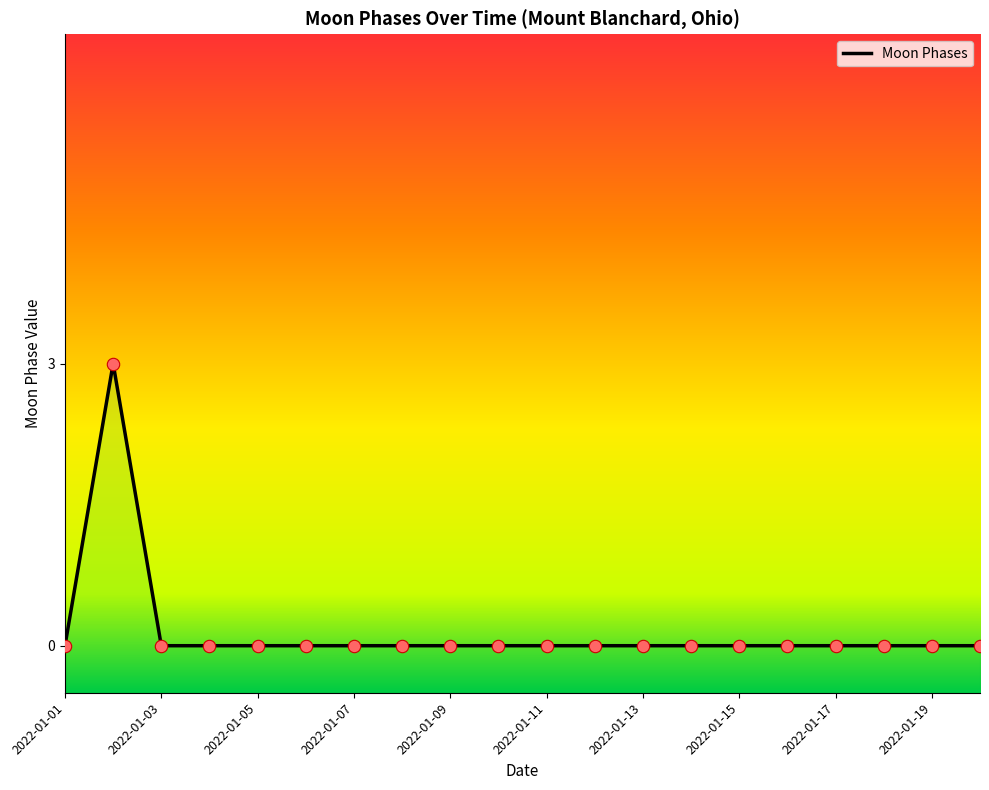

Between 2022-01-13 and 2022-01-05, which is larger?

2022-01-13